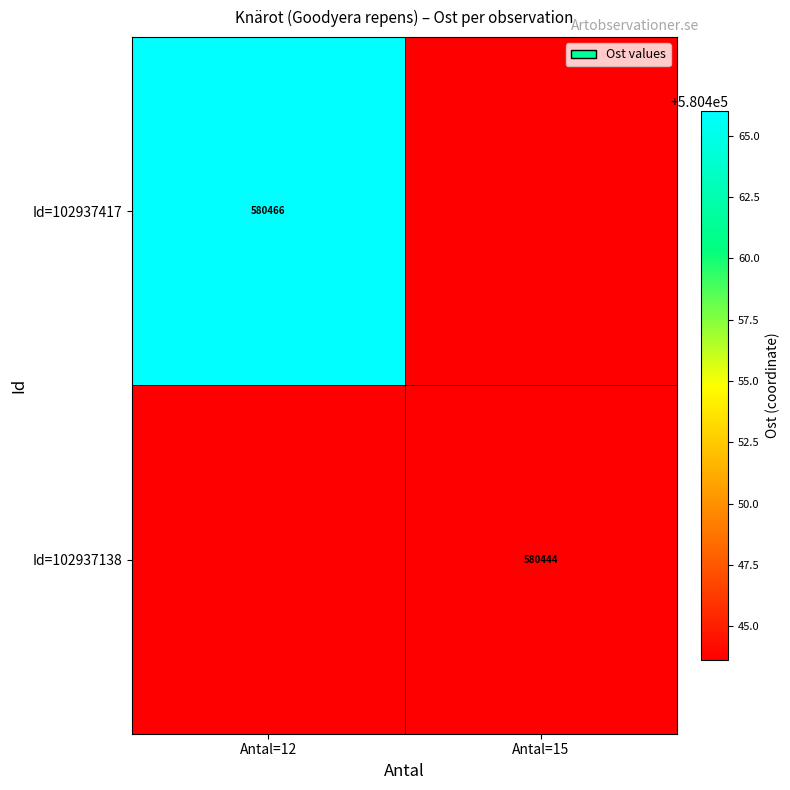

The Id=102937417 series shows 756219 at Antal=12. True or false?

False